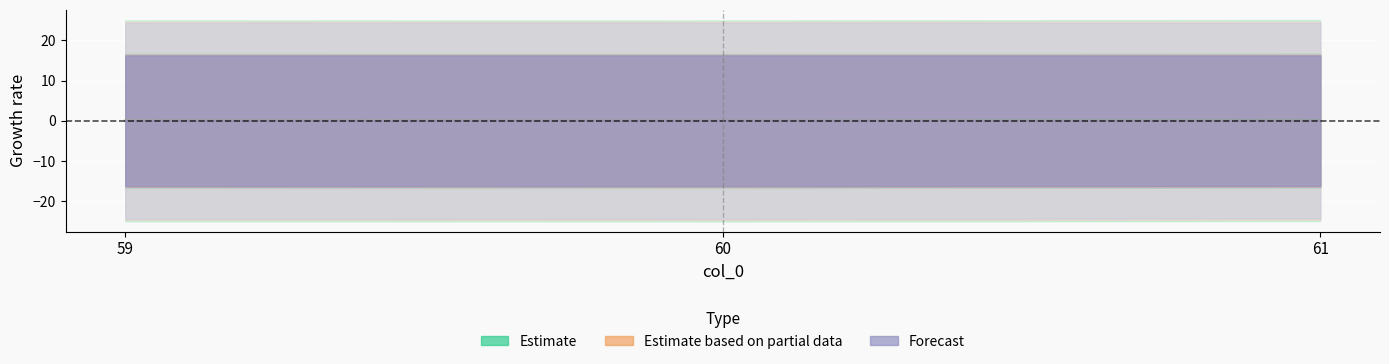

True or false: col_2 has a value of -0.0 at 59.

True